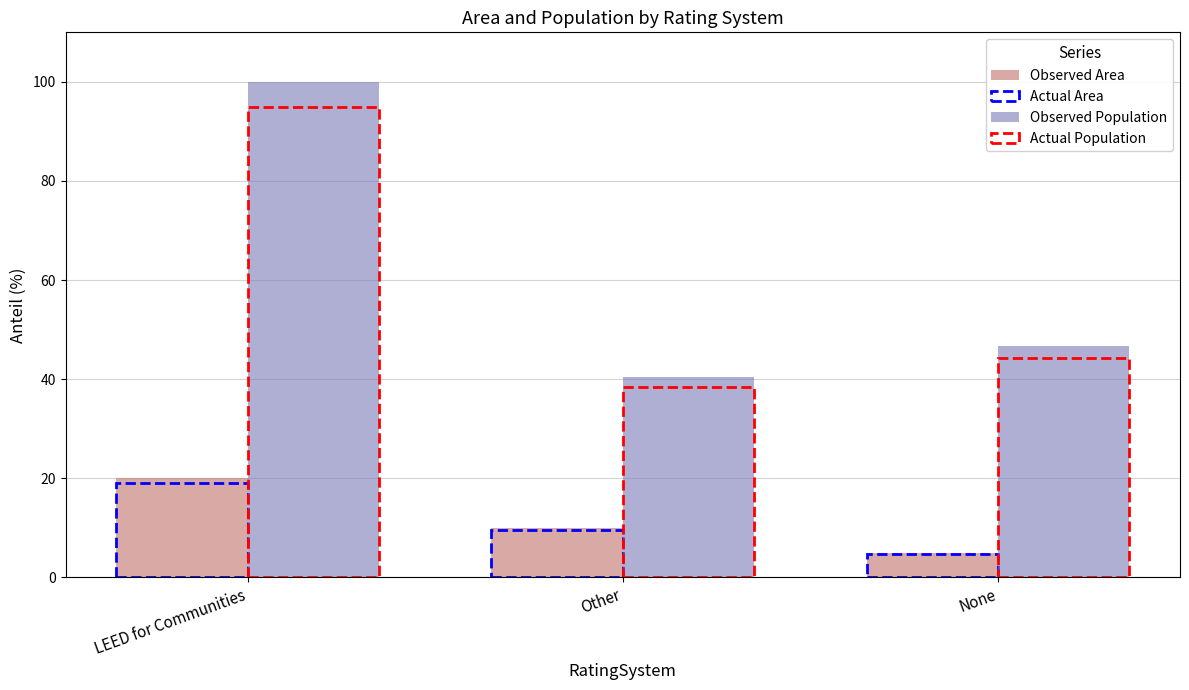

Where does the Observed Population series first go above 46?

LEED for Communities